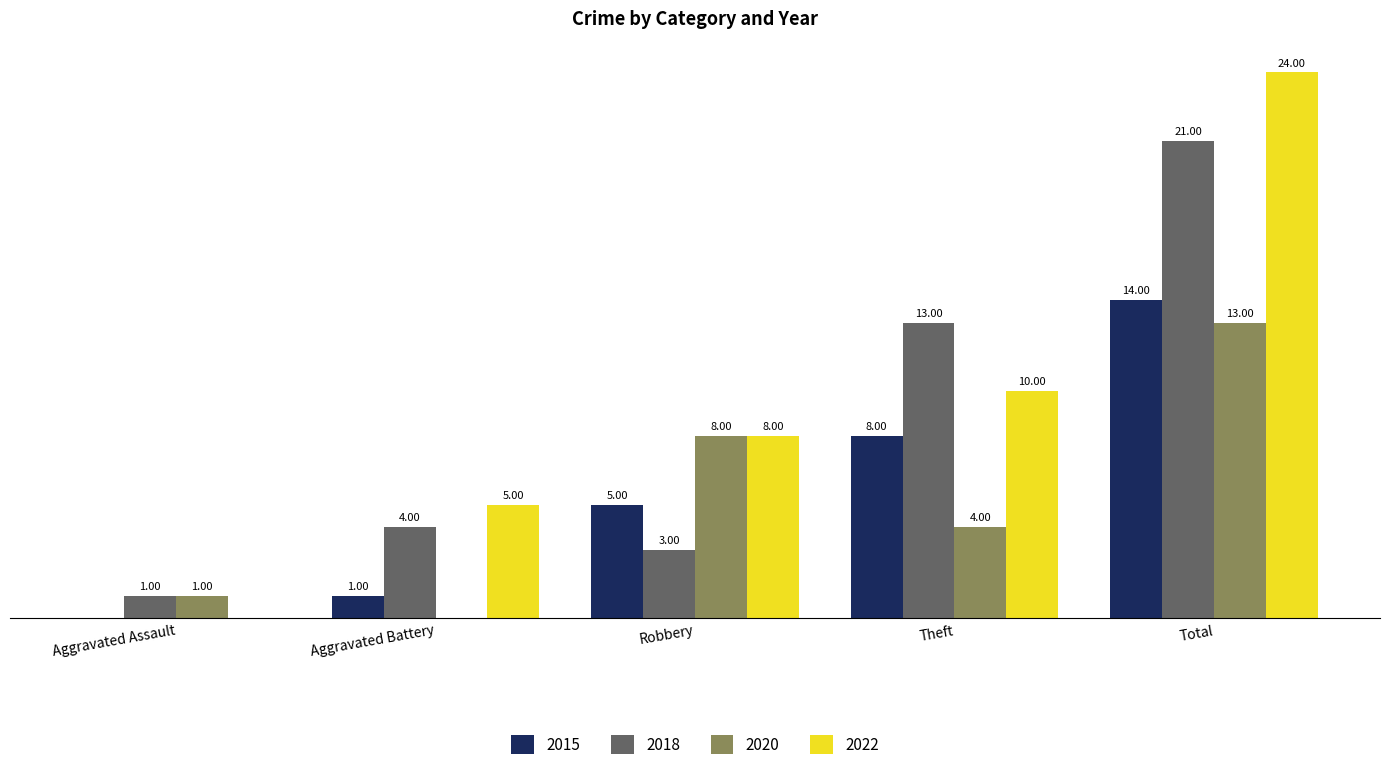

At which category is the sum across all series the highest?

Total